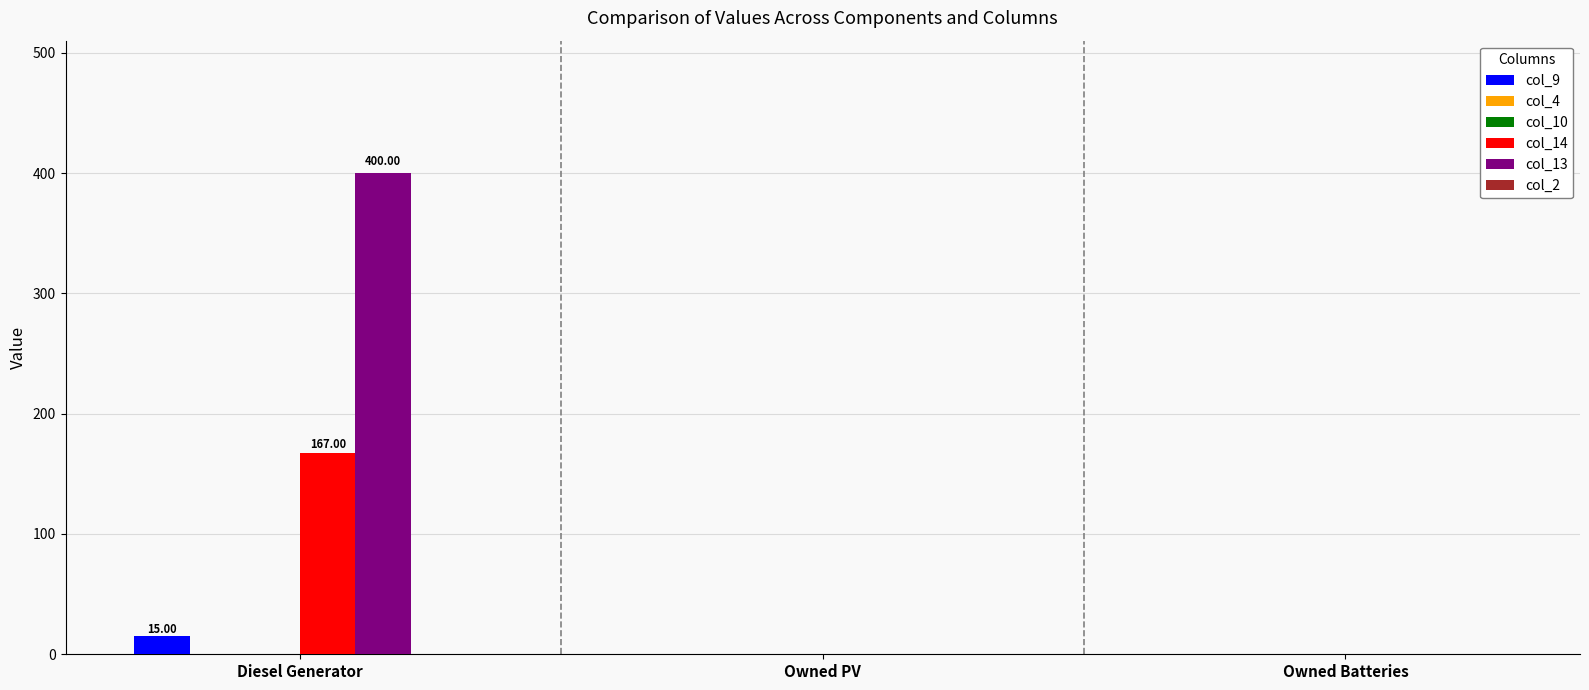

At which label does col_13 reach its minimum?

Owned PV